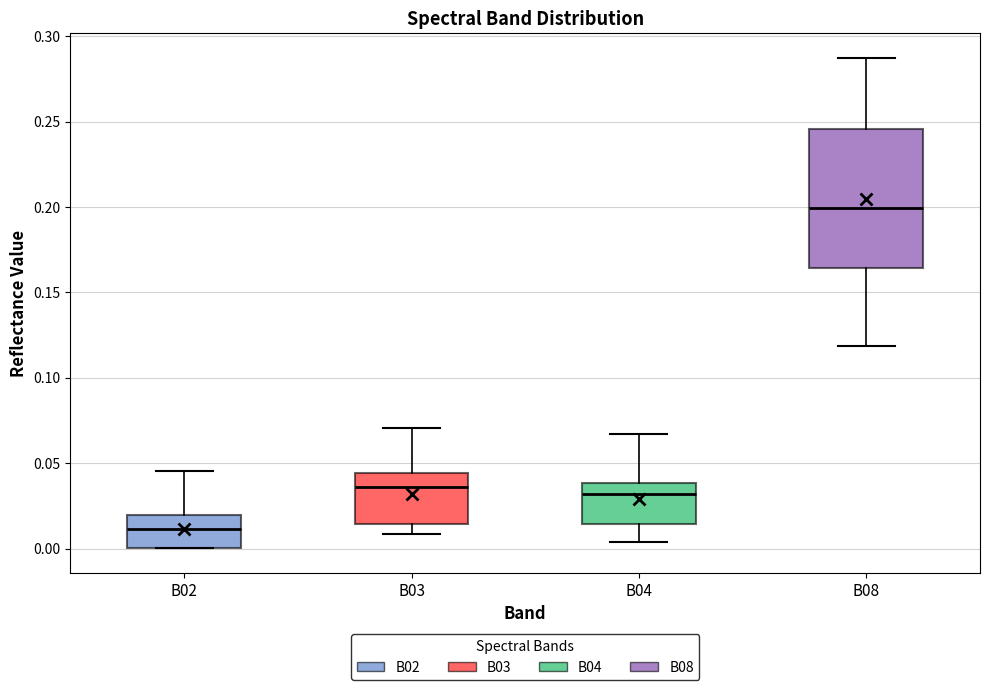

Which box is the tallest, from its lower edge to its upper edge?

B08